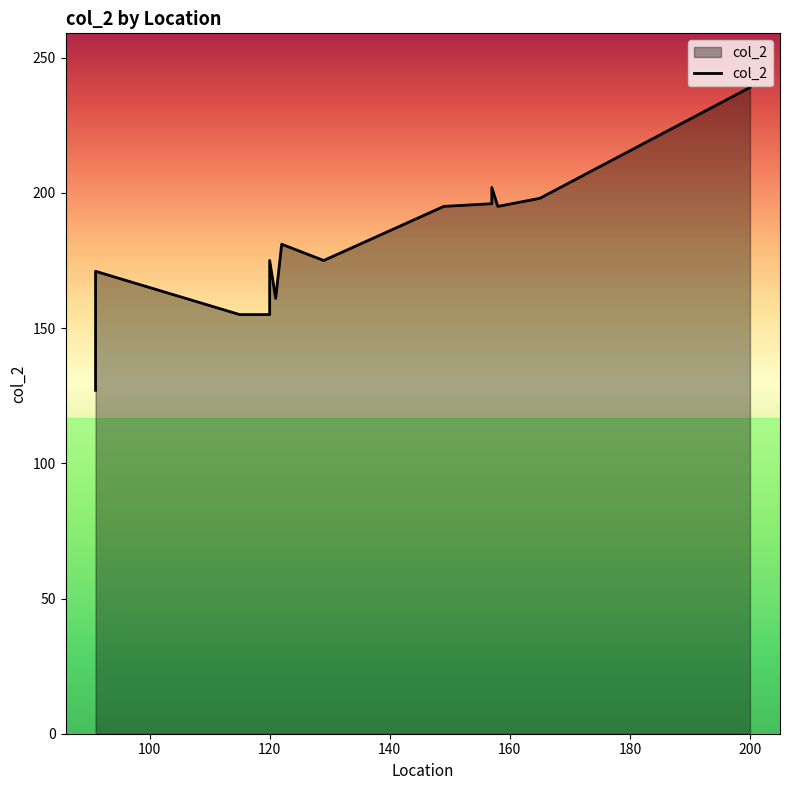

Does the chart have visible grid lines?

No